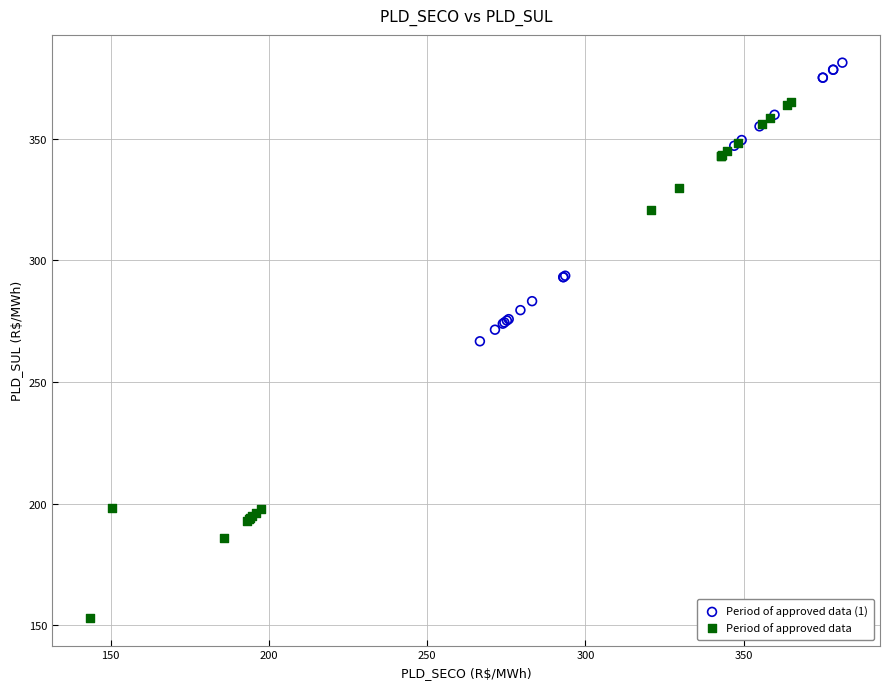

Which series has the largest Y range (max minus min)?

Period of approved data